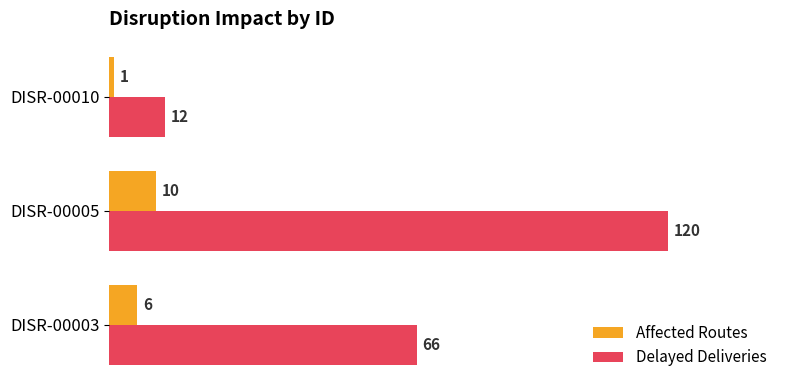

List the series in order of their peak value, highest first.

Delayed Deliveries, Affected Routes